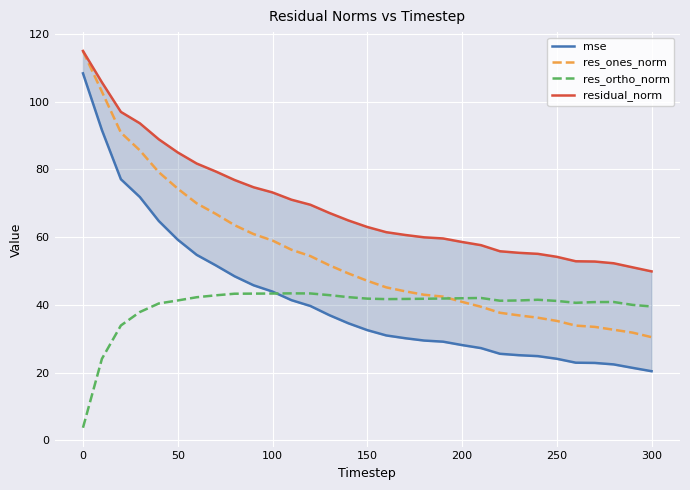

What is the highest value of the mse series?

108.4